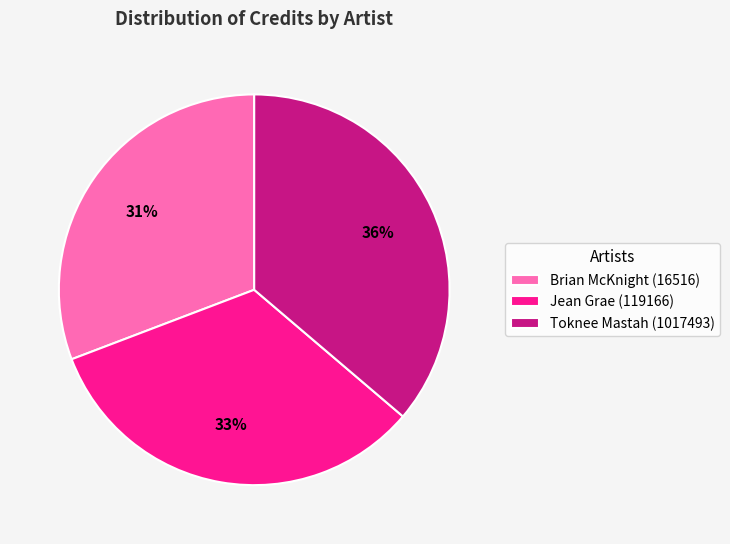

How many segments does this pie chart have?

3